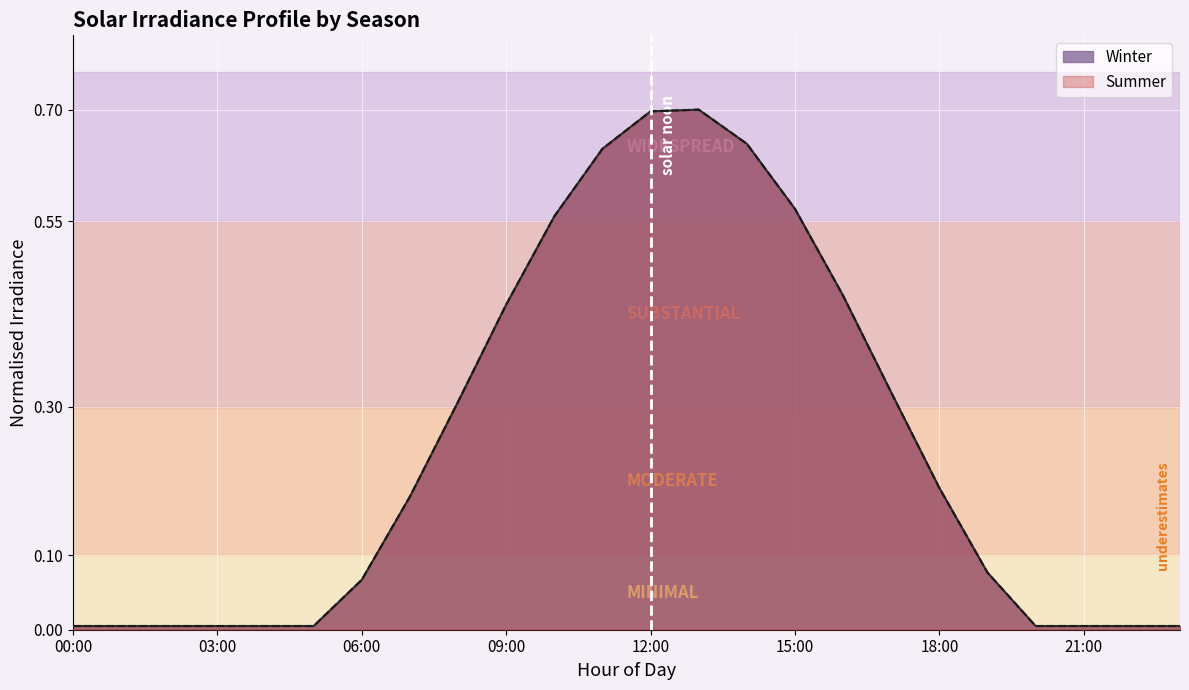

True or false: Winter and Summer intersect in this chart.

False